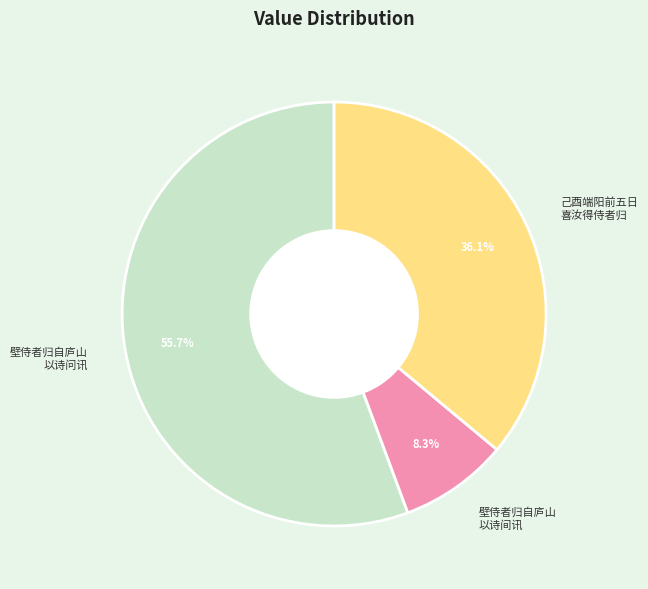

What portion of the pie excludes 壁侍者归自庐山 以诗间讯?

91.7%